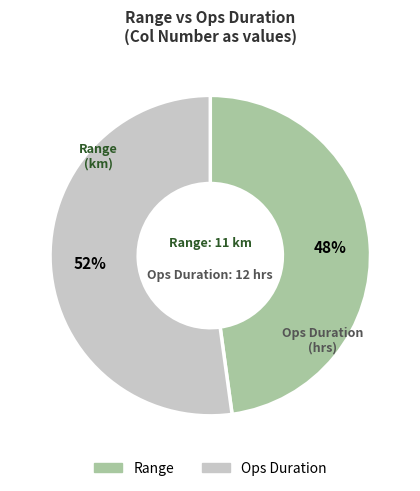

What percentage is the Ops Duration slice, to the nearest percent?

52%